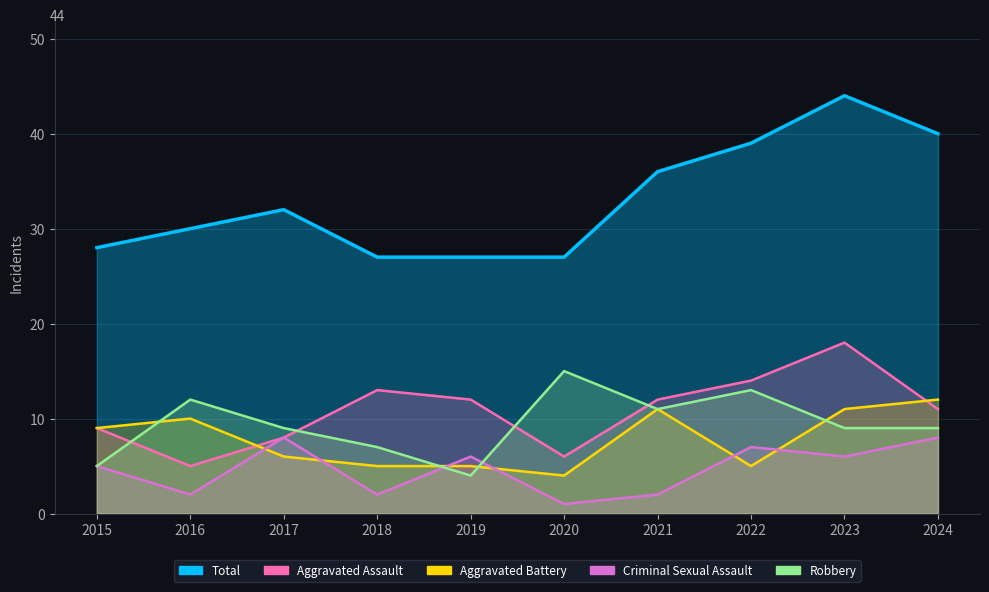

How many interior local valleys does the Robbery series have?

2